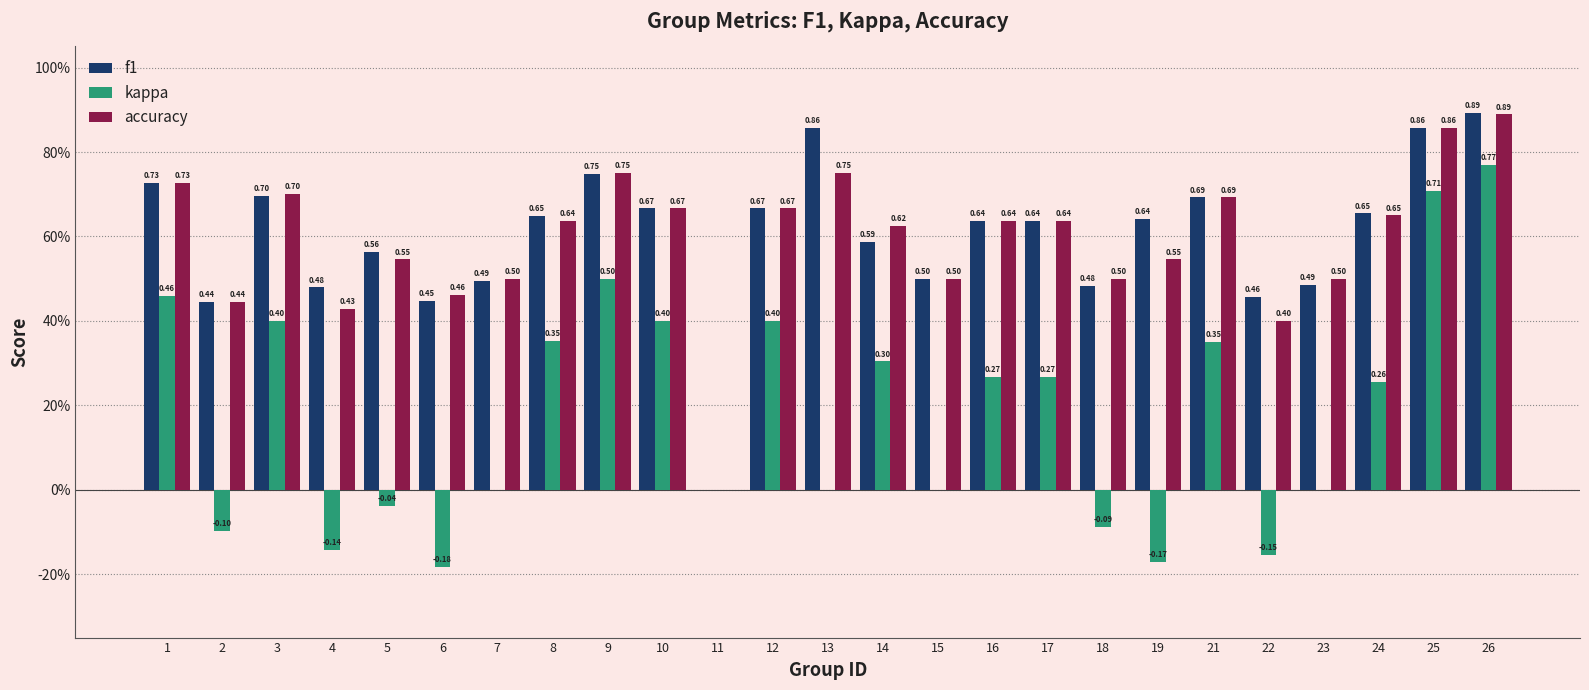

Which series has the largest total across all categories?

f1